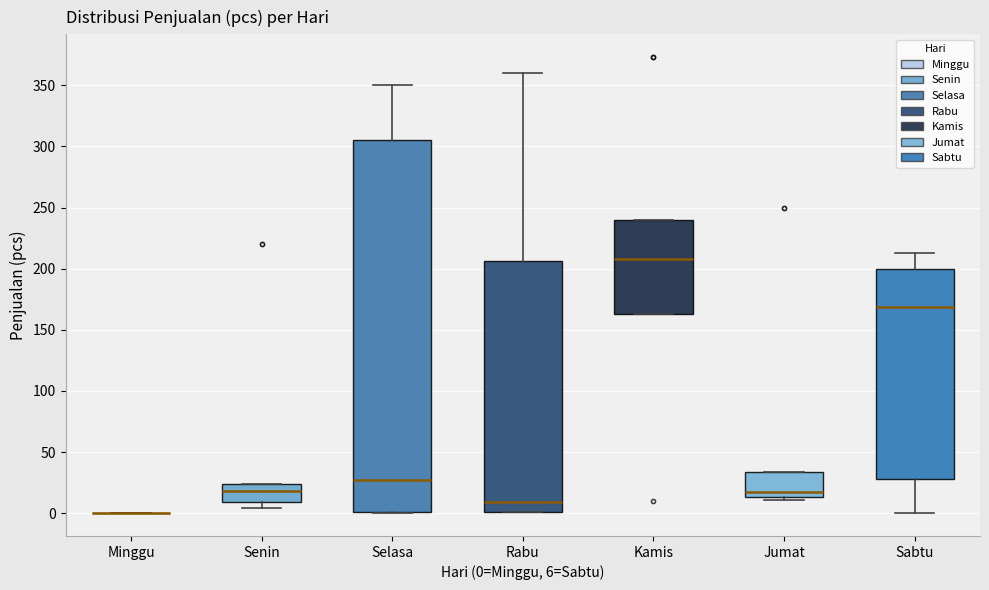

Comparing the boxes themselves (not the whiskers), which one is the tallest?

Selasa